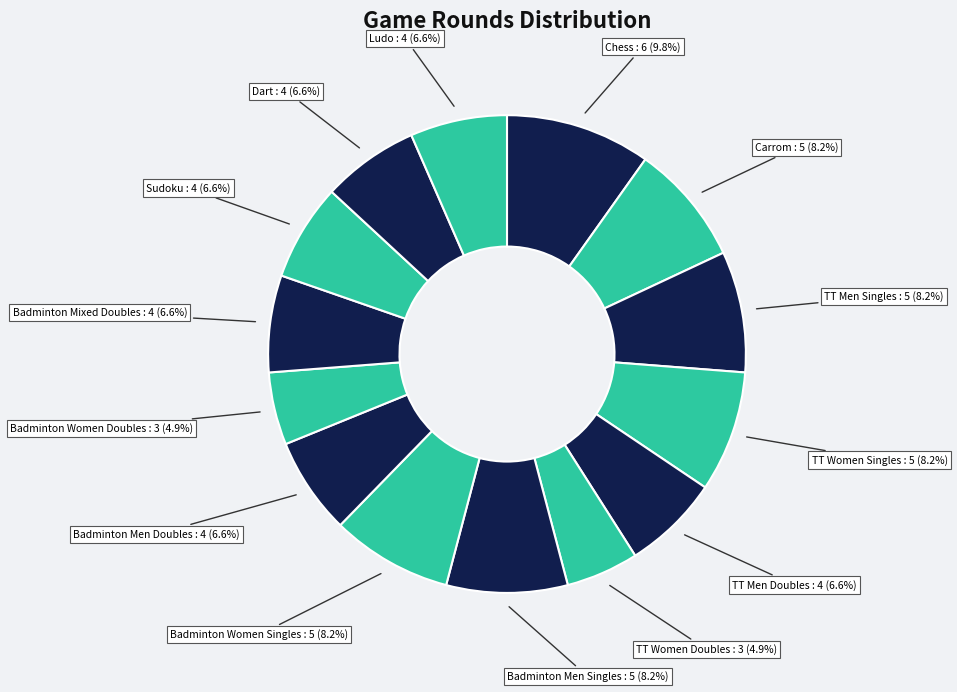

What portion of the pie excludes Badminton Women Doubles?

95.1%